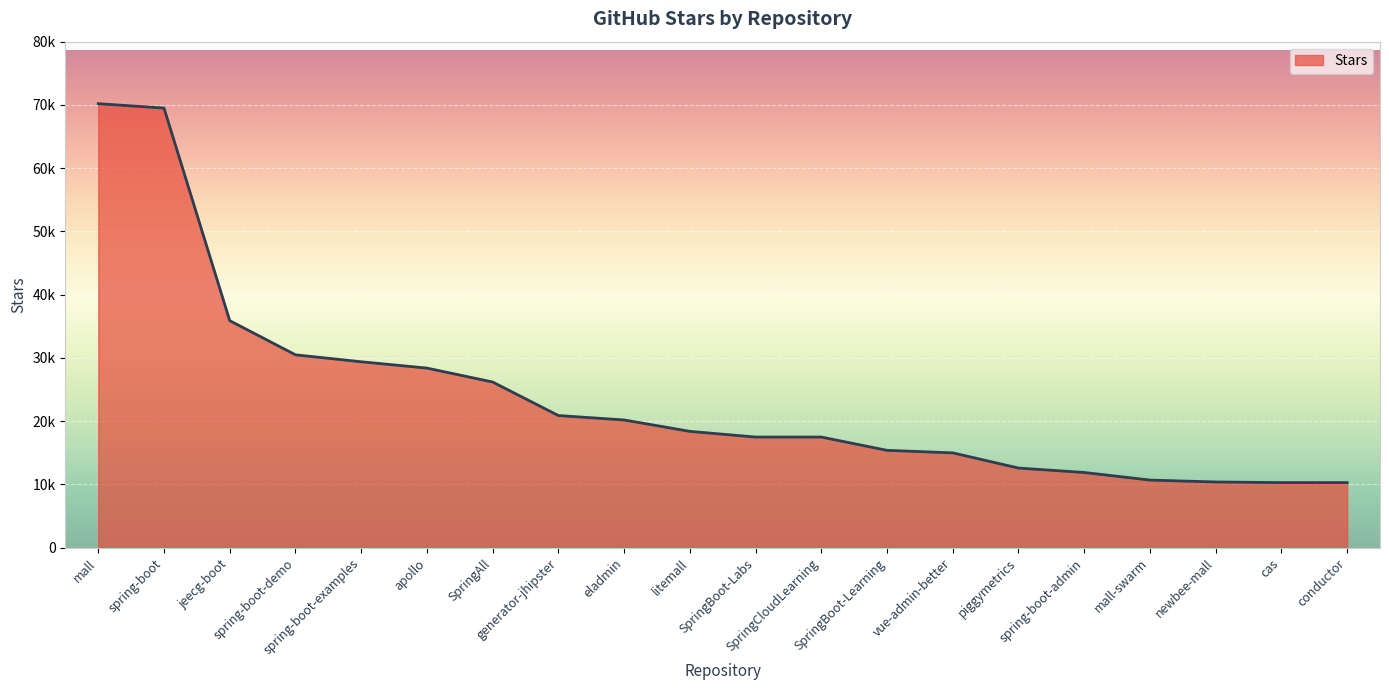

Is it true that the value at jeecg-boot is 35900?

True